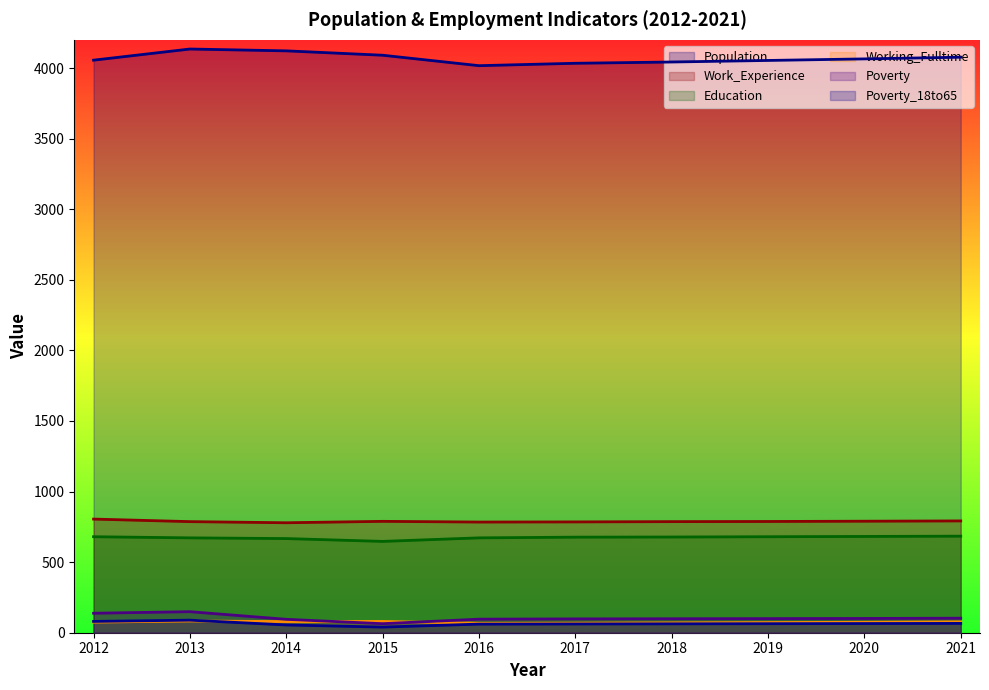

Reading left to right, what are all the values shown in this chart?

Population: 4056	4135	4122	4091	4017	4034	4043	4054	4065	4077
Work_Experience: 805	787	779	789	784	785	787	788	790	792
Education: 680	672	667	647	672	677	678	680	682	684
Working_Fulltime: 75	83	79	80	67	68	70	72	74	77
Poverty: 138	149	95	64	96	98	99	100	101	103
Poverty_18to65: 80	89	55	40	61	62	63	64	65	66